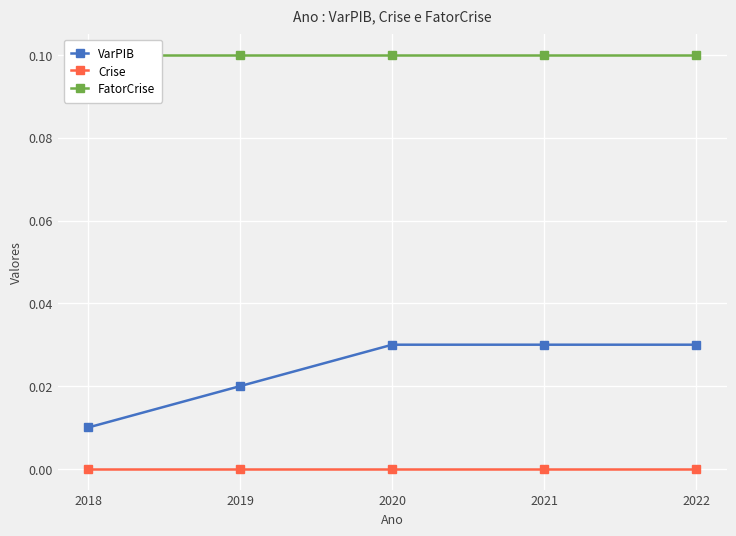

Reading left to right, list all the values displayed in this chart.

VarPIB: 2018=0.0	2019=0.0	2020=0.0	2021=0.0	2022=0.0
Crise: 2018=0.0	2019=0.0	2020=0.0	2021=0.0	2022=0.0
FatorCrise: 2018=0.1	2019=0.1	2020=0.1	2021=0.1	2022=0.1